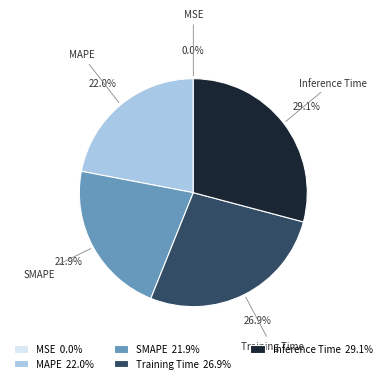

What portion of the pie excludes SMAPE?

78.1%